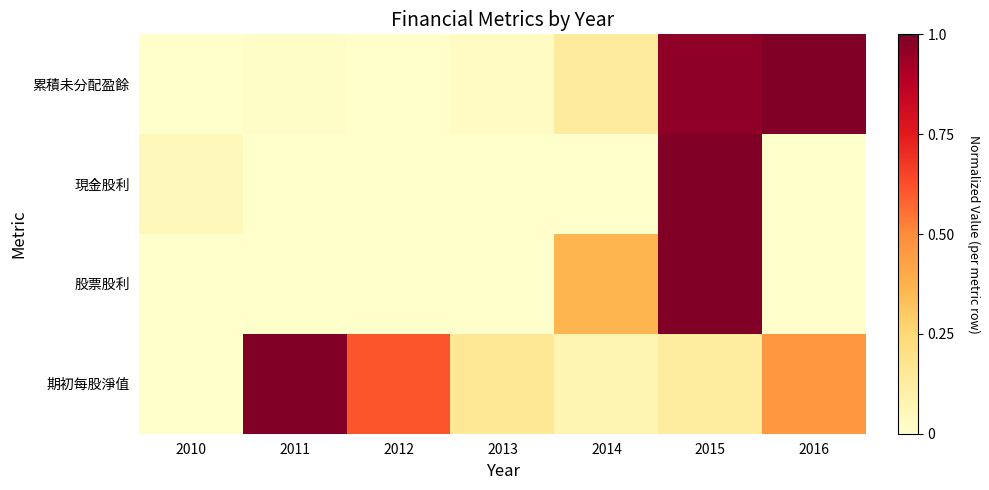

Reading left to right, list all the values displayed in this chart.

累積未分配盈餘: 2010=0.0	2011=0.0	2012=0.0	2013=0.0	2014=0.1	2015=1.0	2016=1.0
現金股利: 2010=0.0	2011=0.0	2012=0.0	2013=0.0	2014=0.0	2015=1.0	2016=0.0
股票股利: 2010=0.0	2011=0.0	2012=0.0	2013=0.0	2014=0.4	2015=1.0	2016=0.0
期初每股淨值: 2010=0.0	2011=1.0	2012=0.6	2013=0.2	2014=0.1	2015=0.1	2016=0.5